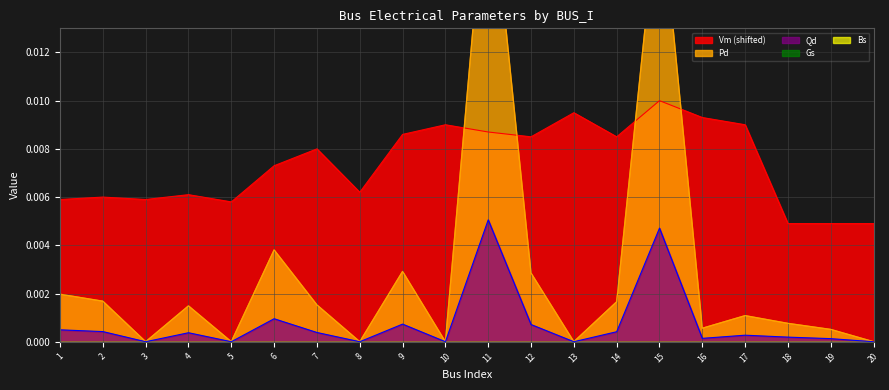

Which series has the largest total across all categories?

Vm